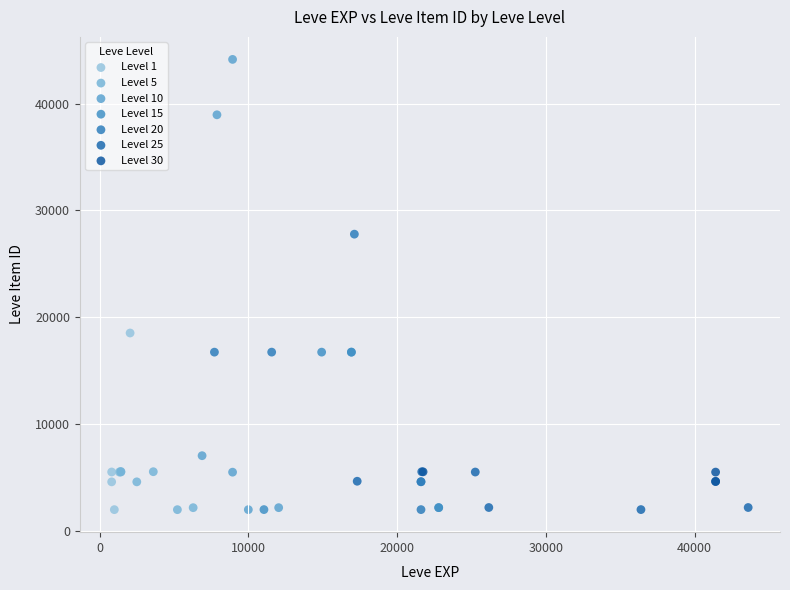

Which series has the widest spread of Y values?

Level 10